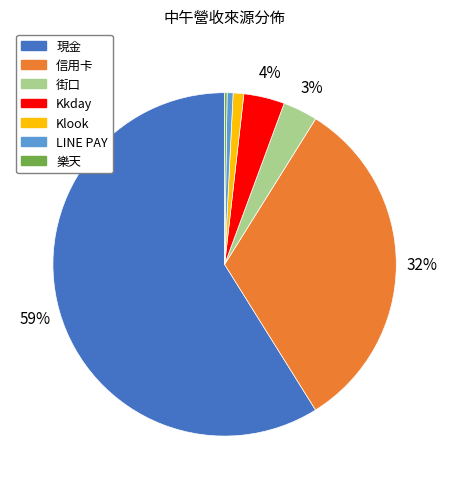

Is there any slice that represents more than half of the pie?

Yes